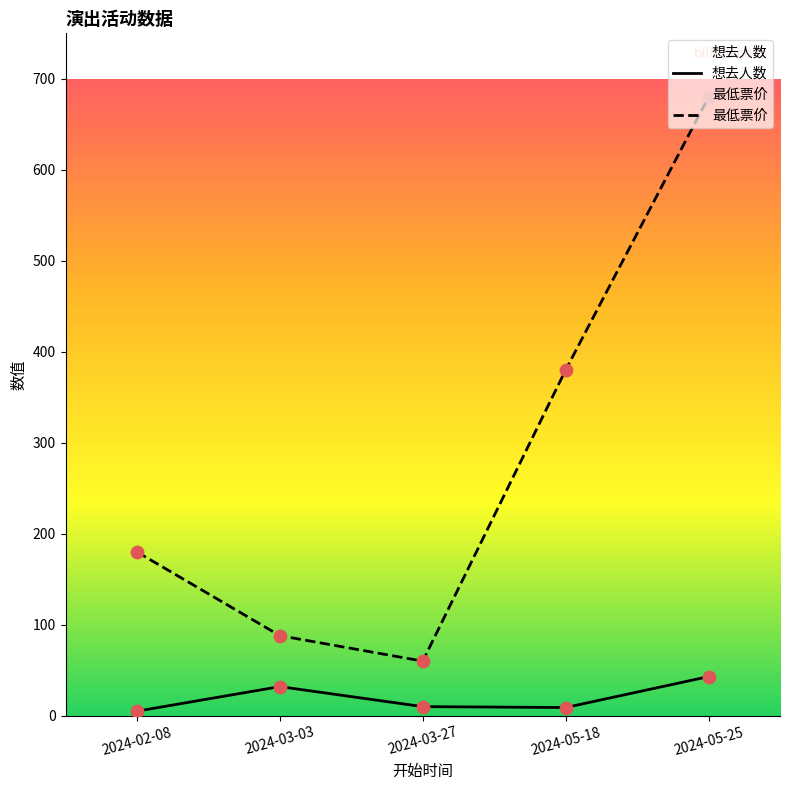

Which series has the largest total across all categories?

最低票价